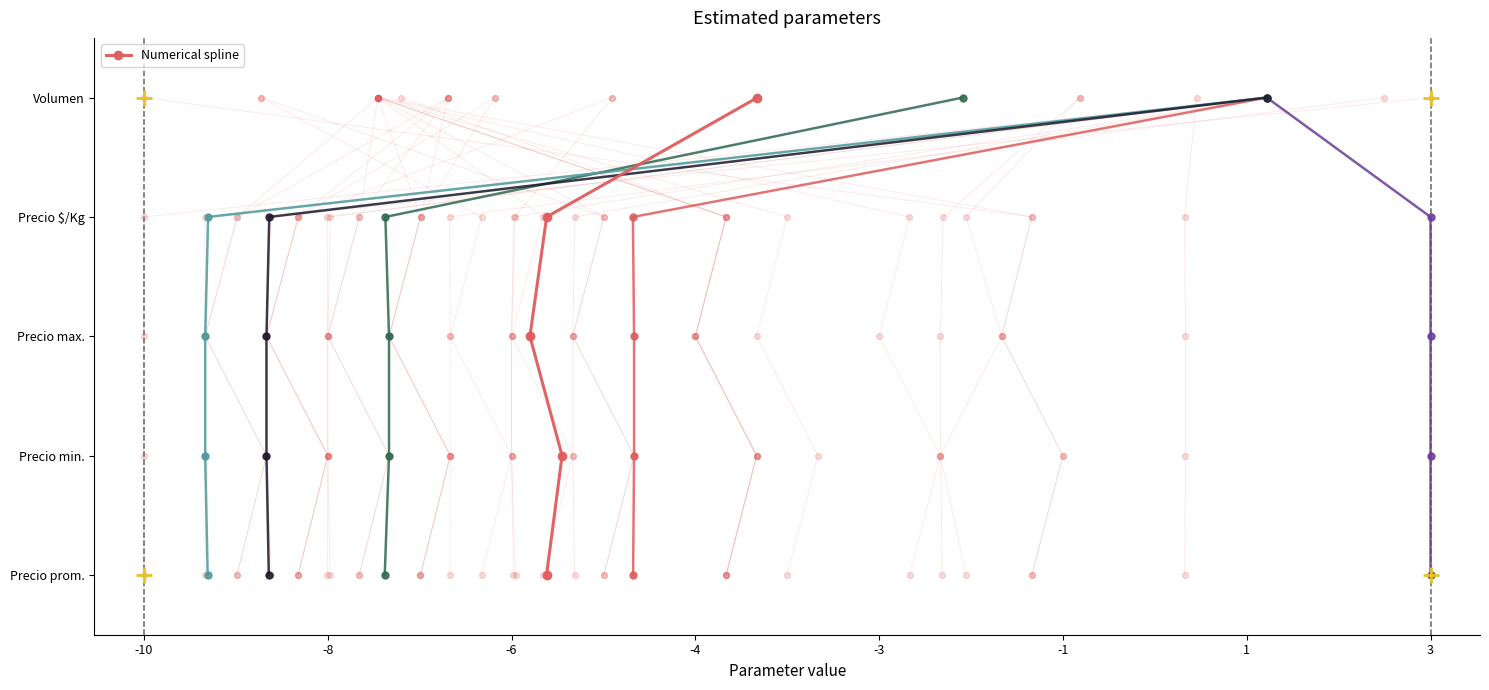

Which has a higher value, -8 or -3?

-3